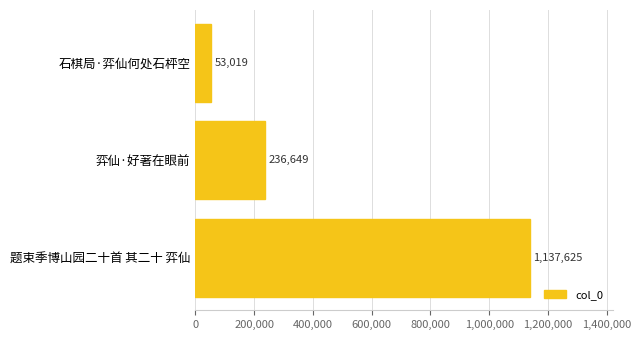

What is the difference between the second highest and minimum values?

183630